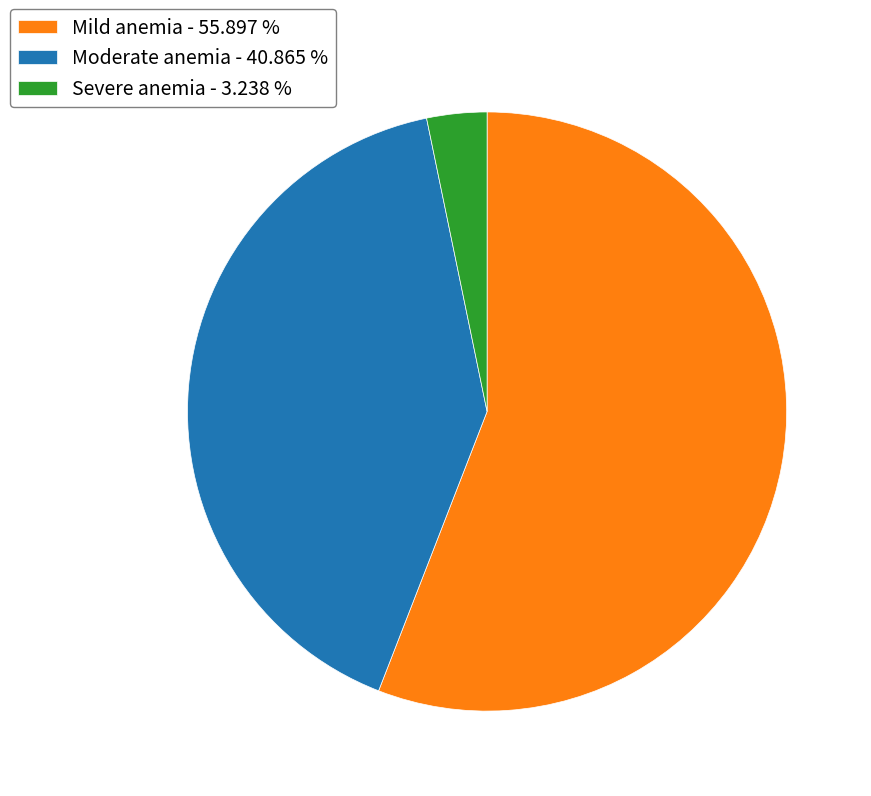

Is the sum of Severe anemia - 3.238 % and Moderate anemia - 40.865 % greater than half?

No